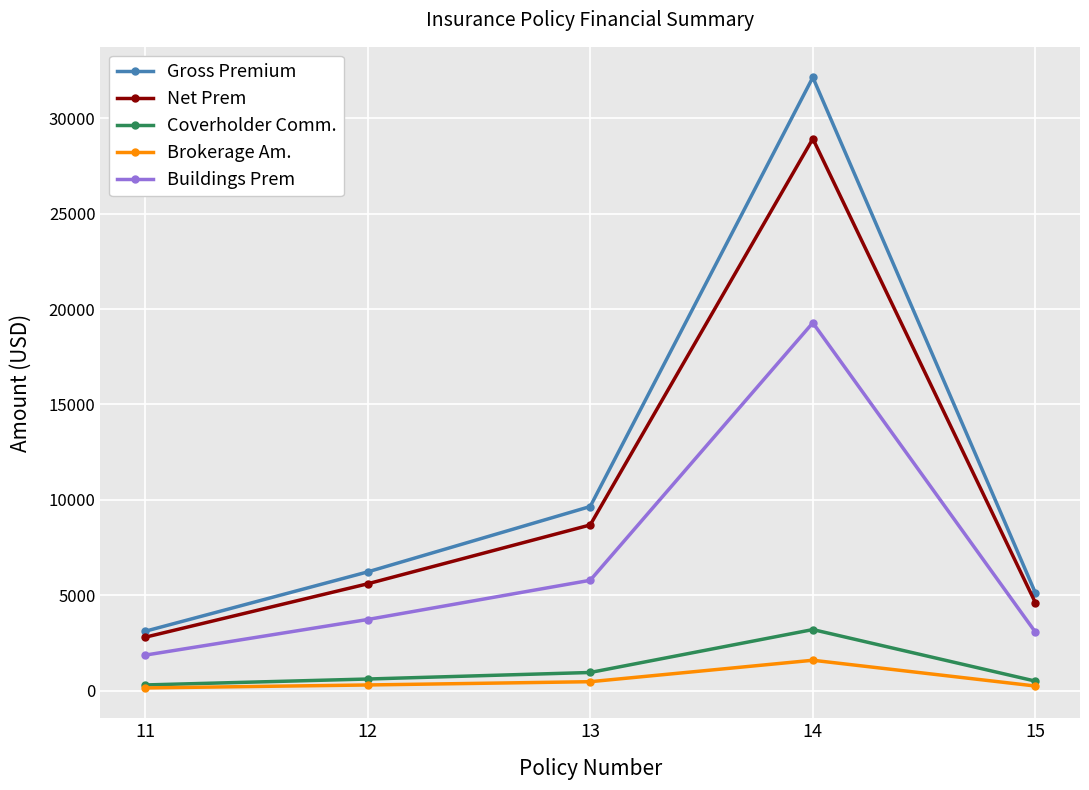

Which series has the largest range (max minus min)?

Gross Premium